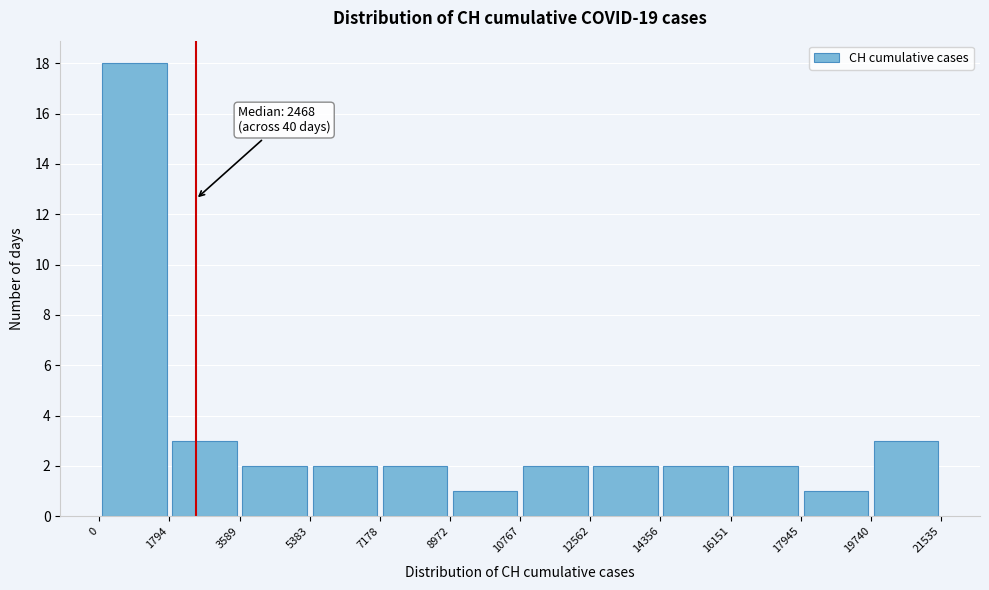

Which range on the x-axis has the tallest bar?

0 to 1794